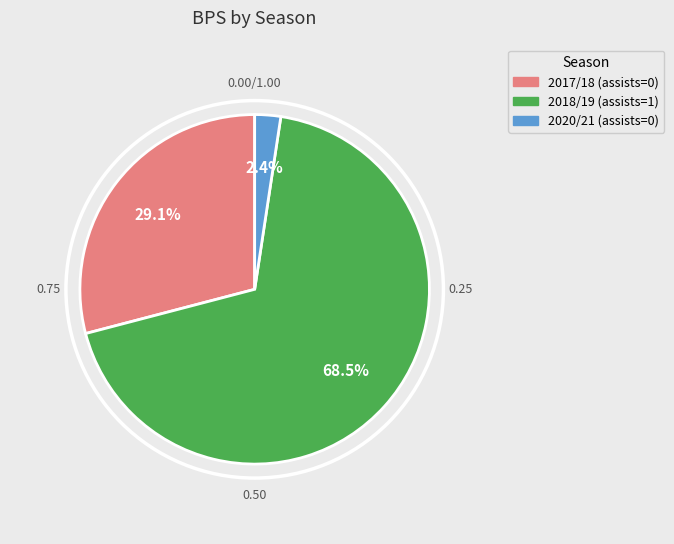

Does any single category account for the majority?

Yes